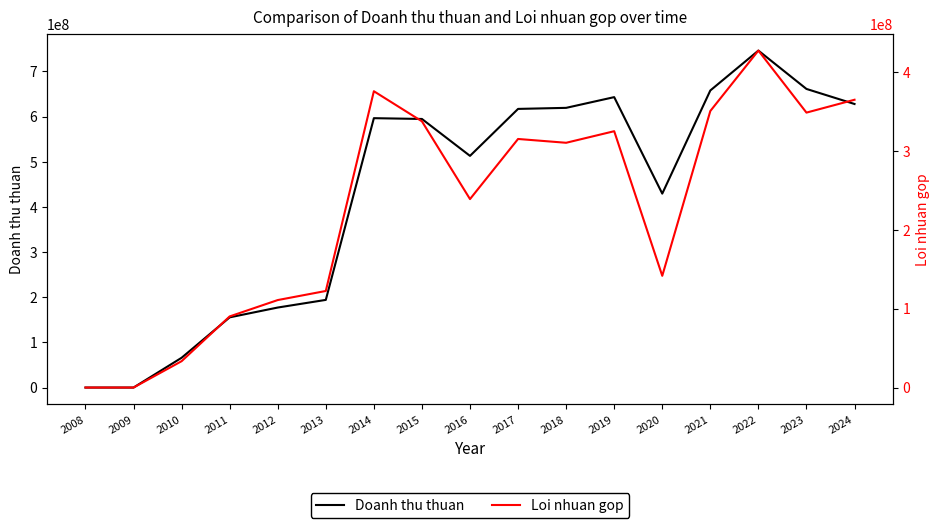

At how many categories does at least one series exceed 188229021?

12